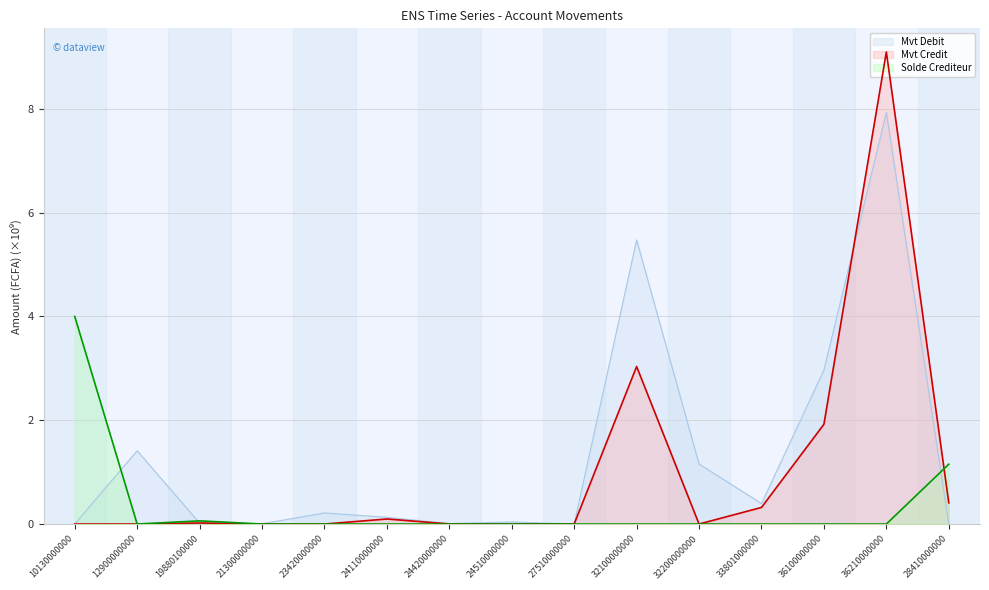

What is the difference between the second highest and second lowest values in the Mvt Credit series?

3.0